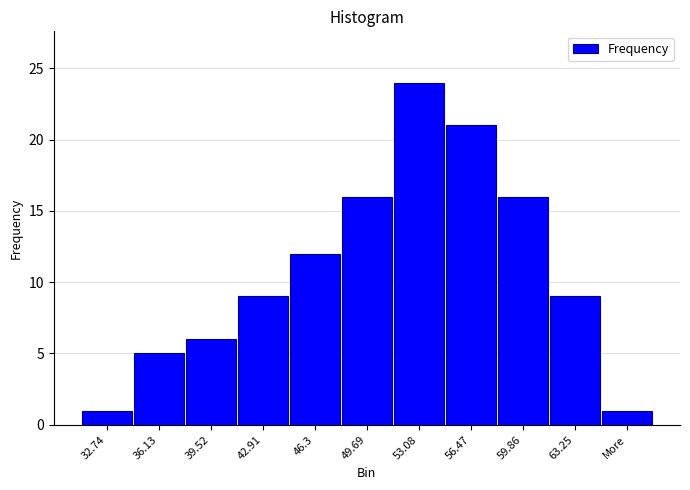

Reading left to right, transcribe all the data shown in this chart.

1	5	6	9	12	16	24	21	16	9	1